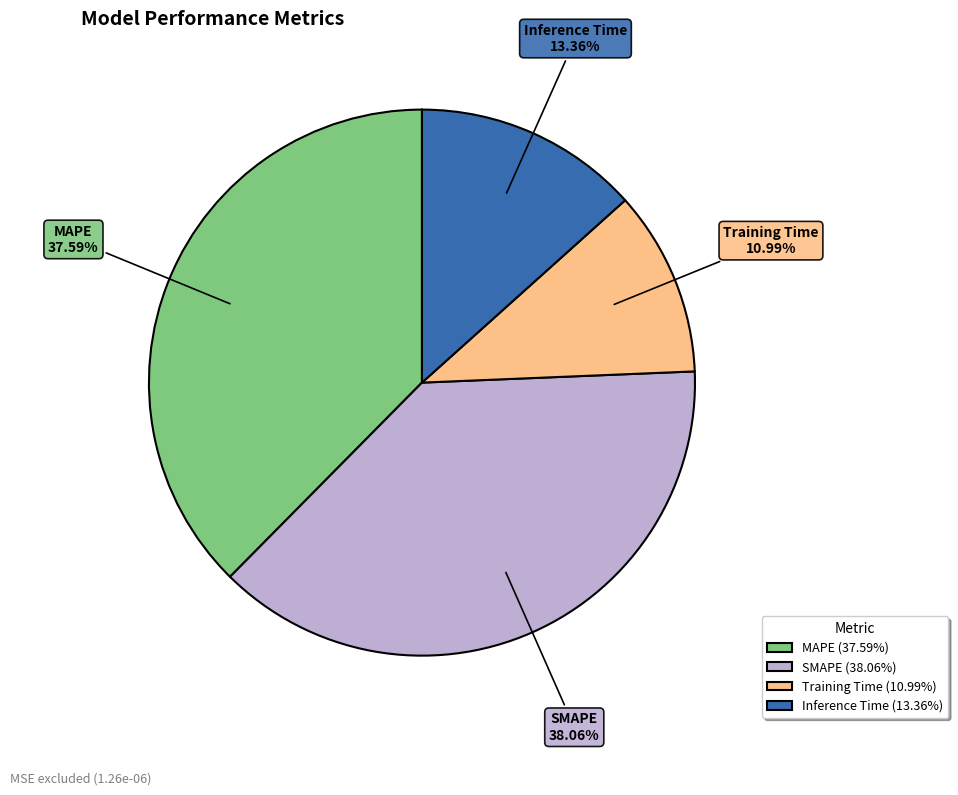

Approximately how many times larger is the value at Inference Time compared to SMAPE?

0.4